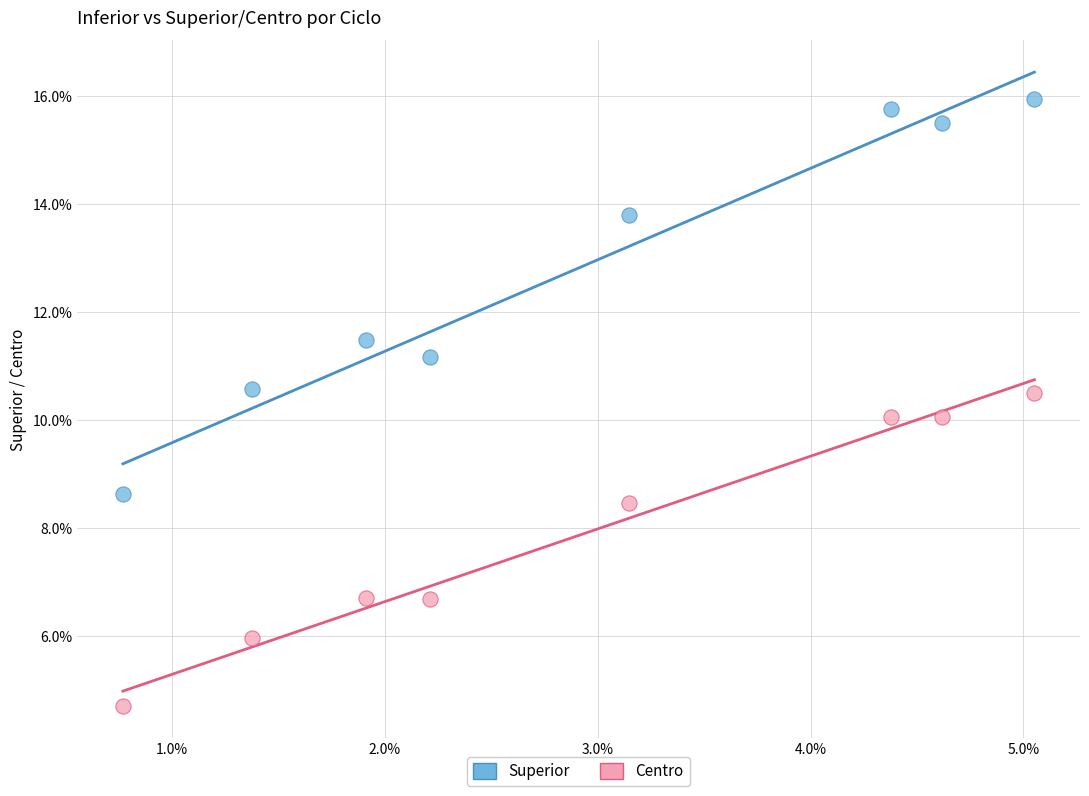

What are all the series names shown in the legend?

Superior, Centro